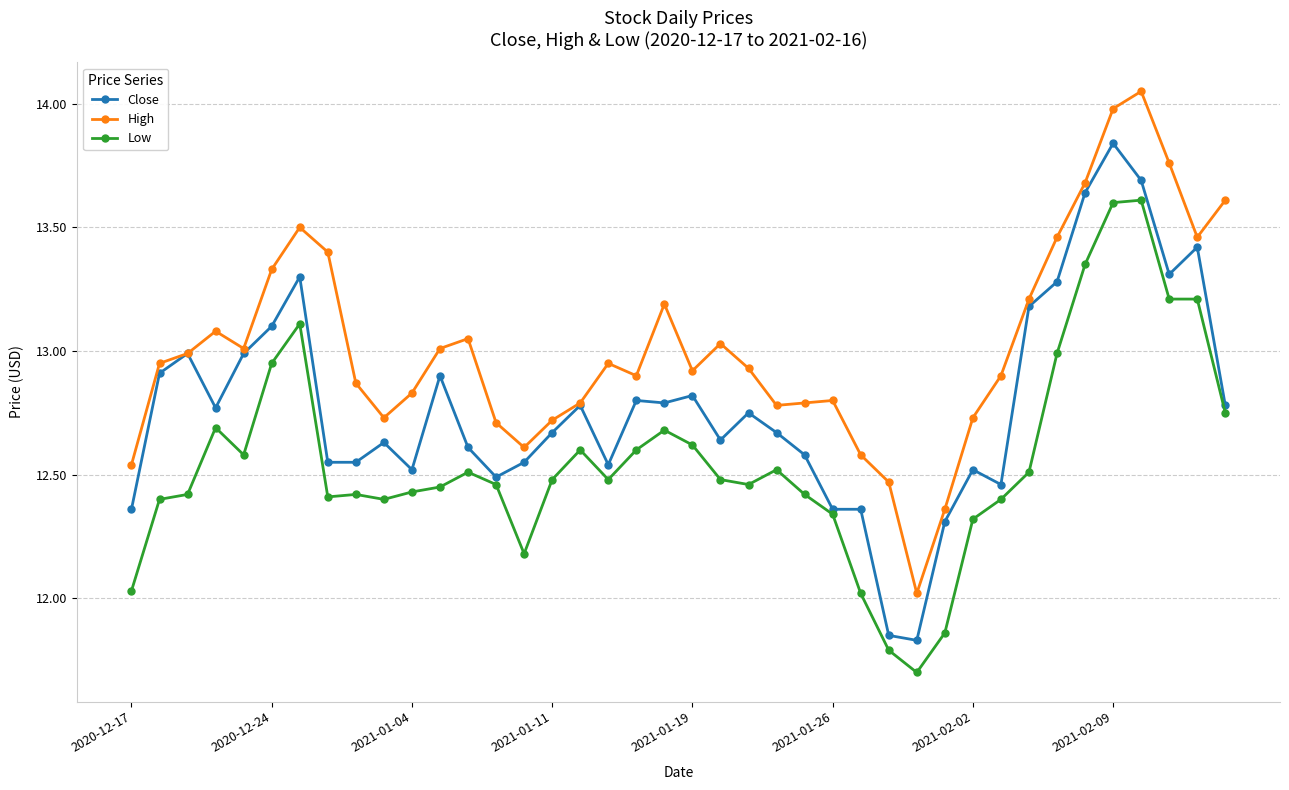

Which series has the largest total across all categories?

High